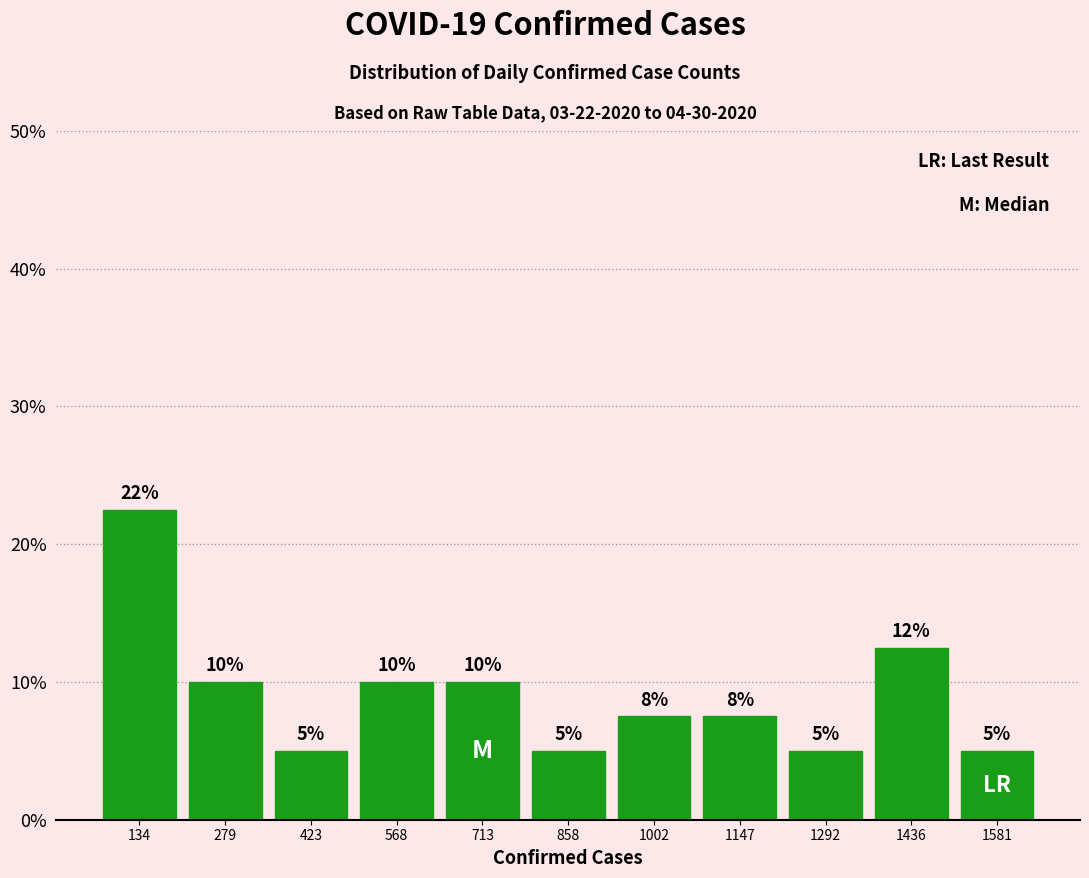

Over which range of the x-axis is the bar tallest?

60 to 200